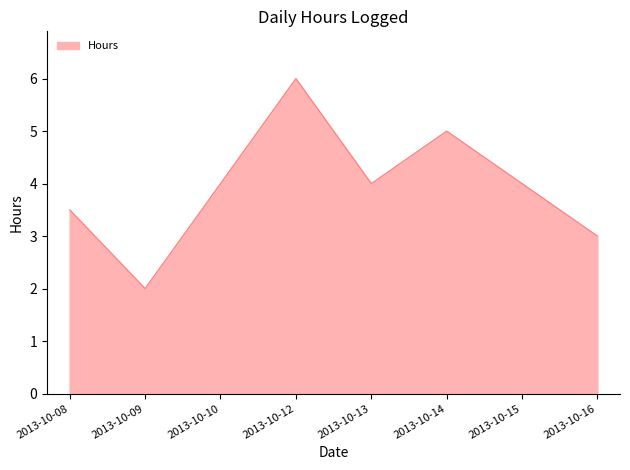

Reading left to right, transcribe all the data shown in this chart.

2013-10-08=3.5	2013-10-09=2.0	2013-10-10=4.0	2013-10-12=6.0	2013-10-13=4.0	2013-10-14=5.0	2013-10-15=4.0	2013-10-16=3.0